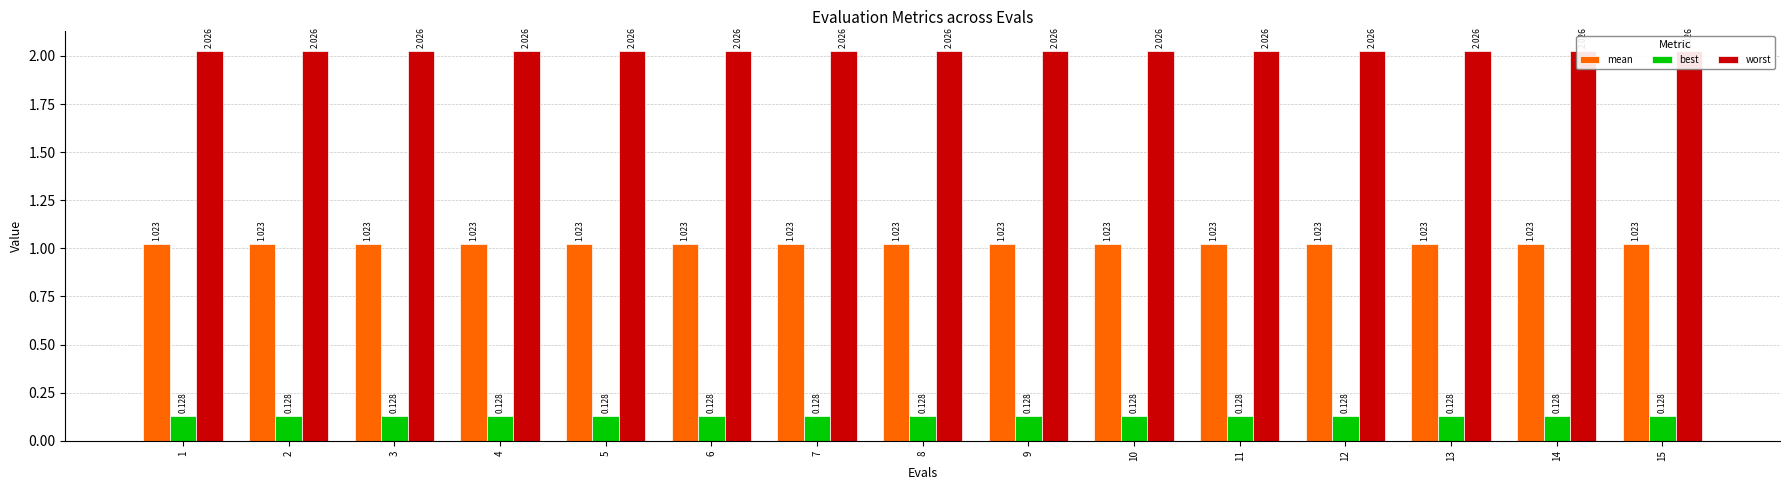

Rank the series by their maximum value, from lowest to highest.

best, mean, worst